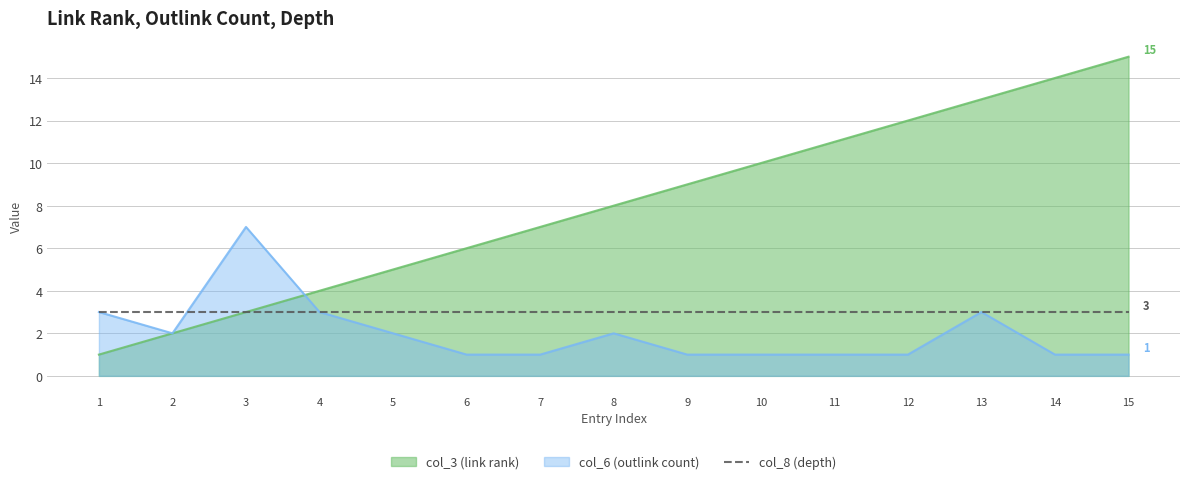

What are all the series names shown in the legend?

col_3 (link rank), col_6 (outlink count), col_8 (depth)